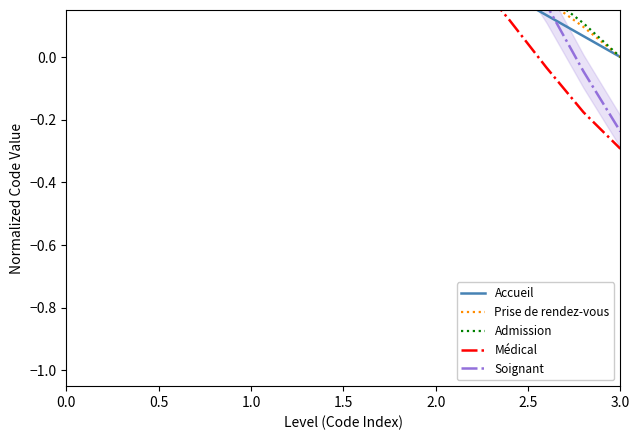

What is the difference between the maximum and minimum values in the Soignant series?

1.2